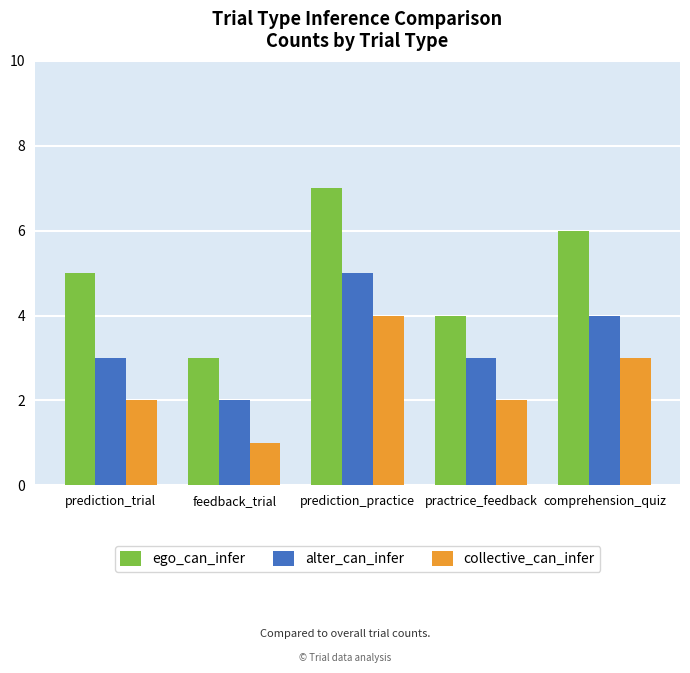

What is the label of the 1st bar from the right?

comprehension_quiz